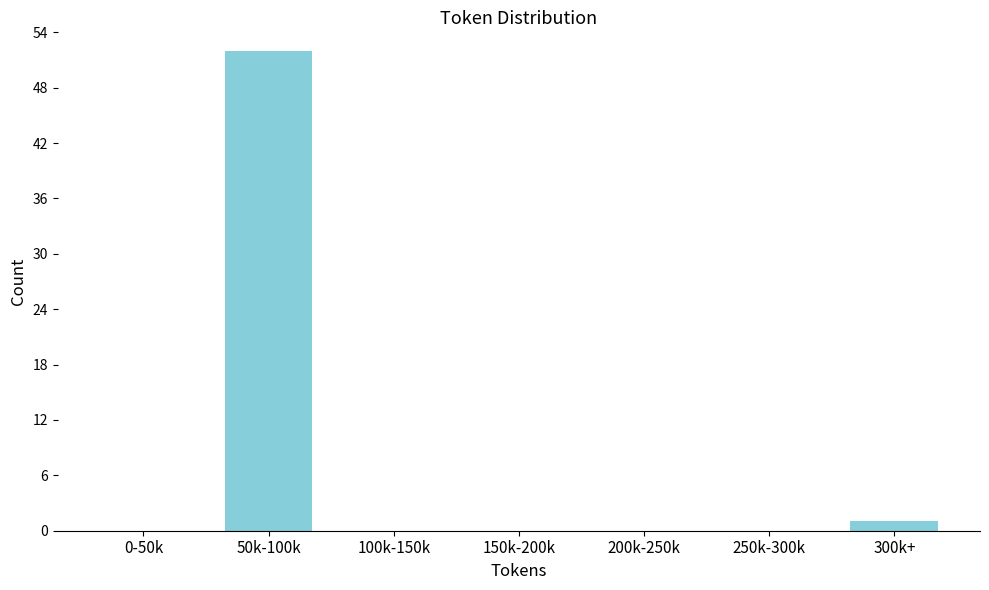

Reading right to left, list all the values displayed in this chart.

300k+=1	250k-300k=0	200k-250k=0	150k-200k=0	100k-150k=0	50k-100k=52	0-50k=0